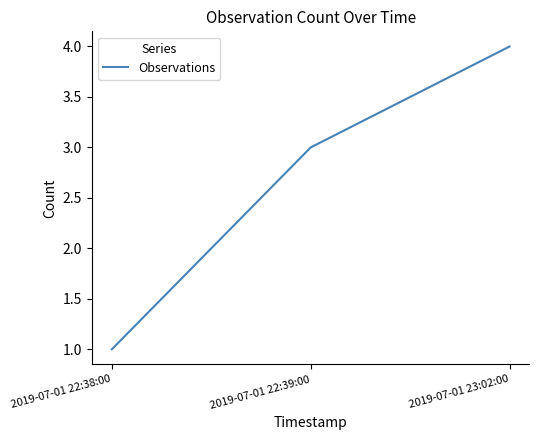

Between 2019-07-01 22:39:00 and 2019-07-01 23:02:00, which is larger?

2019-07-01 23:02:00